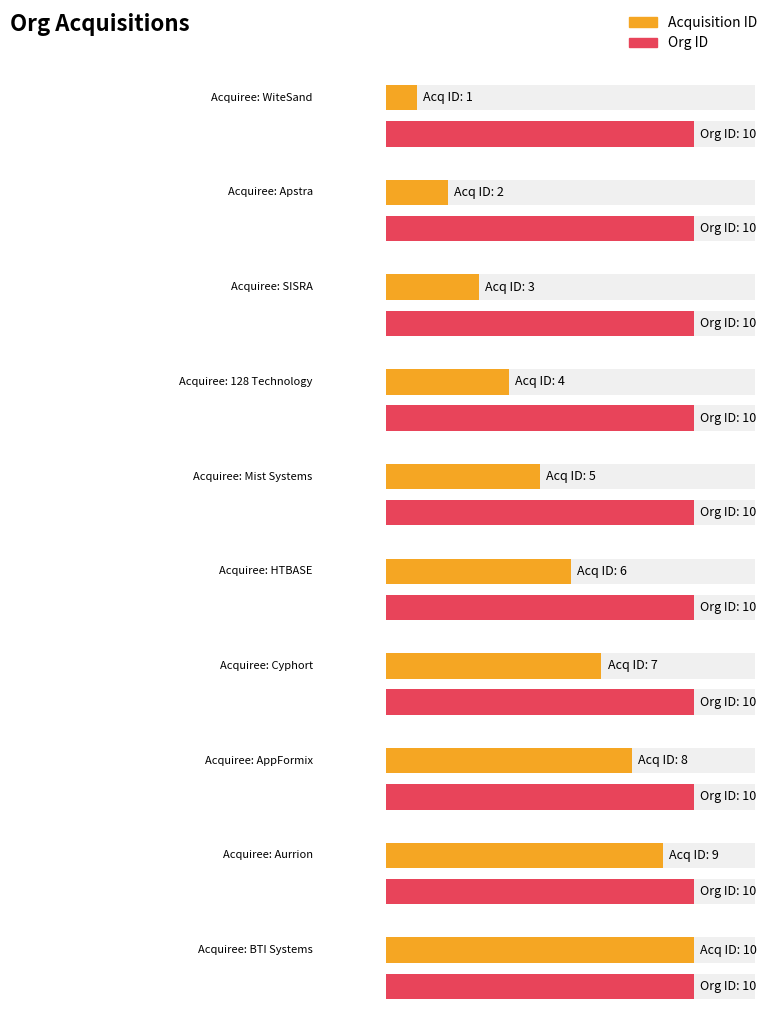

What is the greatest value displayed?

10